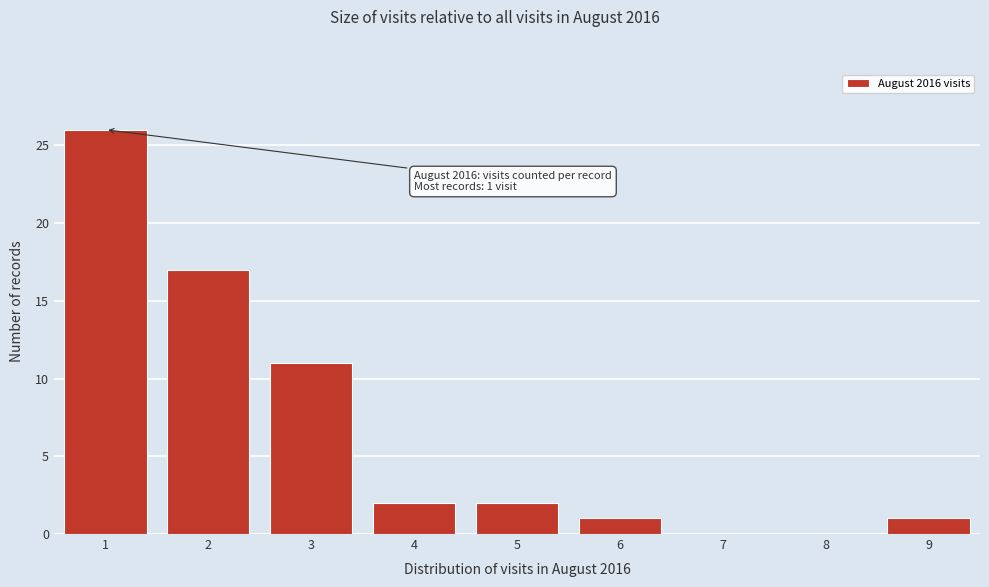

Reading right to left, what are all the values shown in this chart?

9=1	8=0	7=0	6=1	5=2	4=2	3=11	2=17	1=26